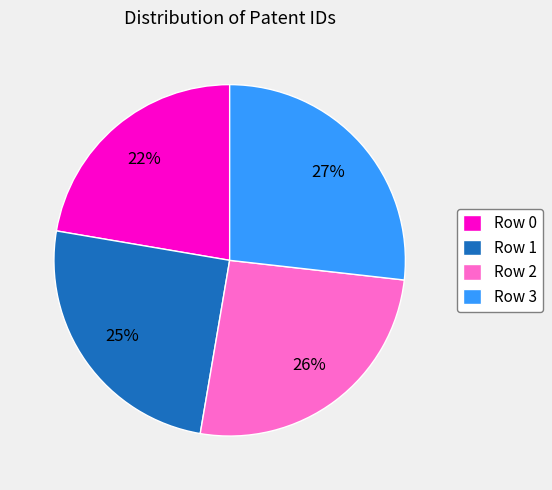

Approximately how many times larger is the value at Row 2 compared to Row 0?

1.2